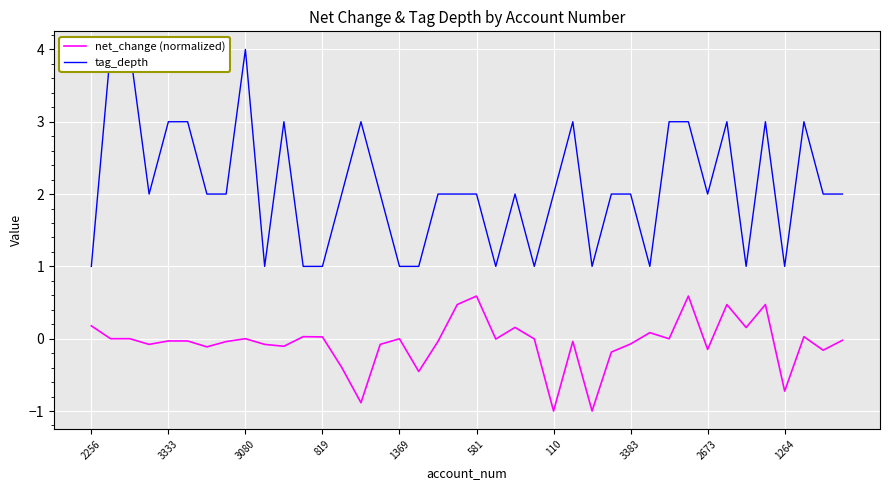

In net_change (normalized), how many points are lower than both neighbors (excluding endpoints)?

14